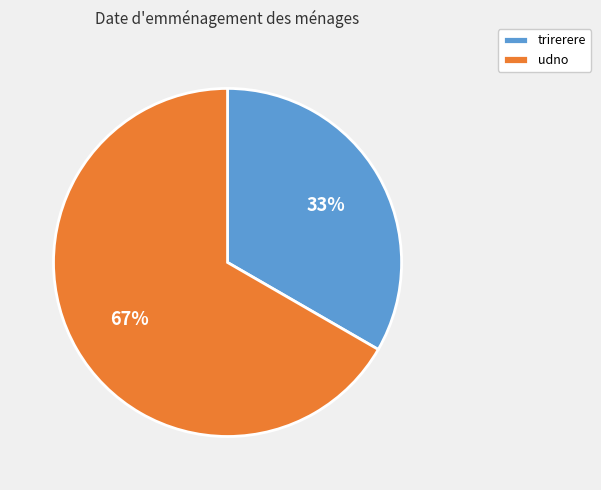

Rank the categories by value from lowest to highest.

trirerere, udno